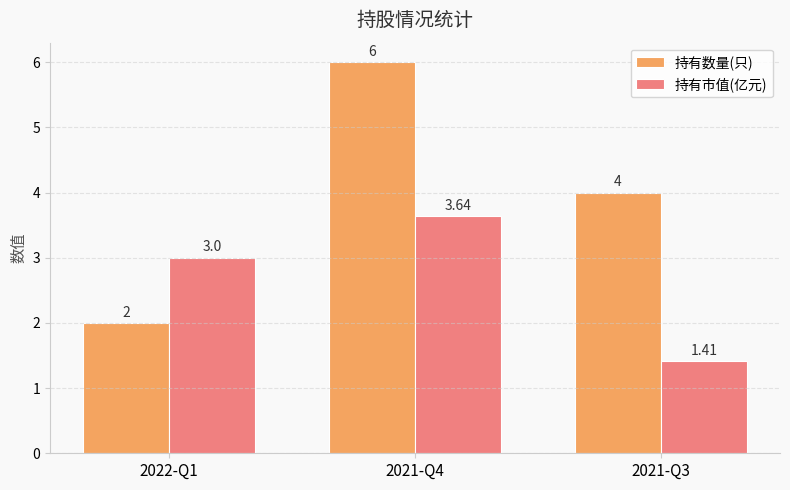

What is the label of the 2nd bar from the right?

2021-Q4